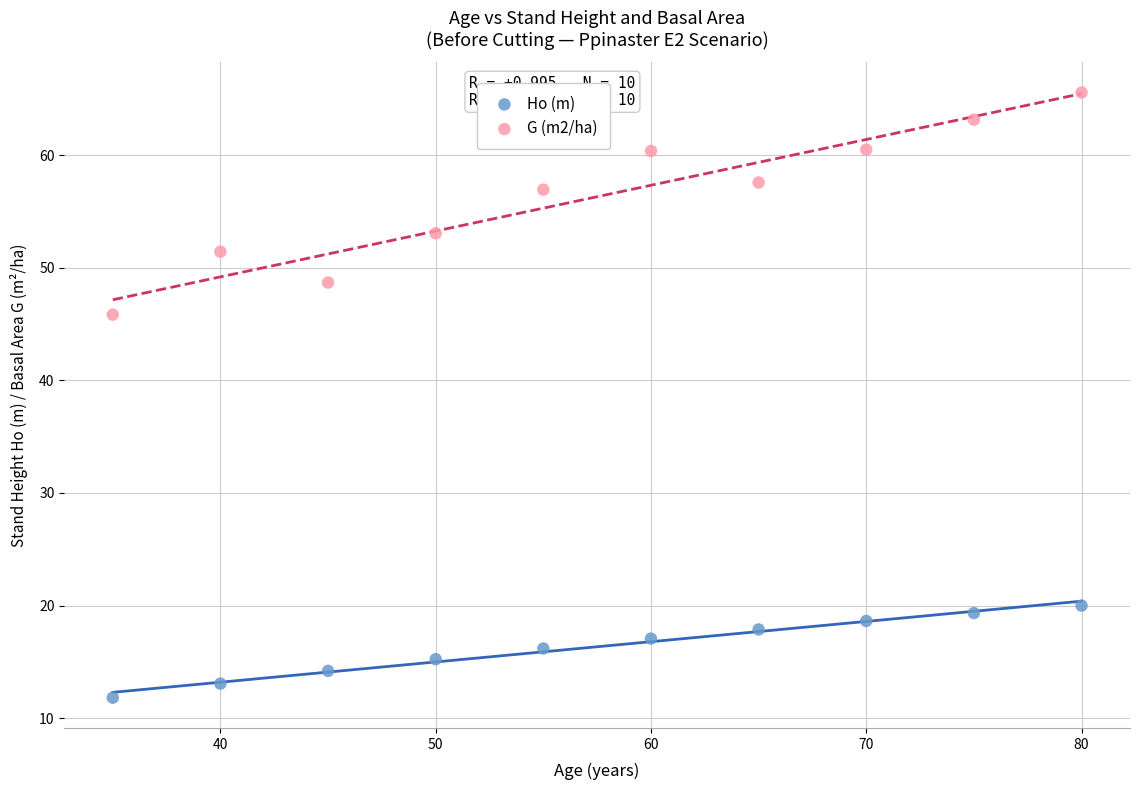

Which series reaches the minimum Y coordinate?

Ho (m)